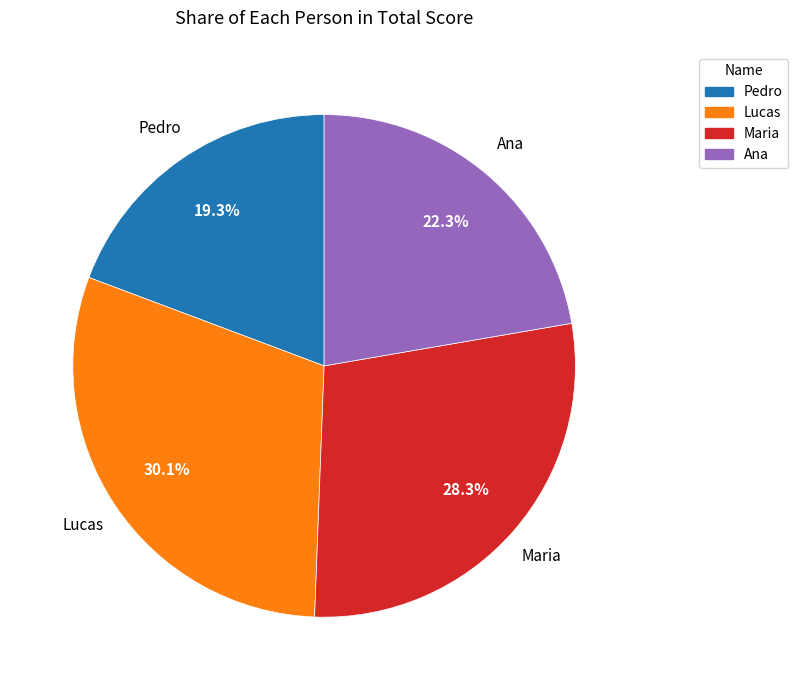

Is there any slice that represents more than half of the pie?

No